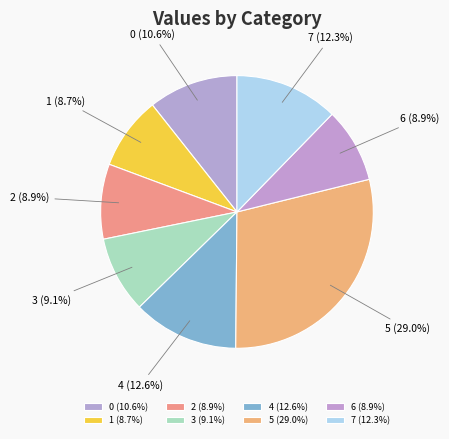

To the nearest percent, what is the difference between the largest and smallest slice percentages?

20%